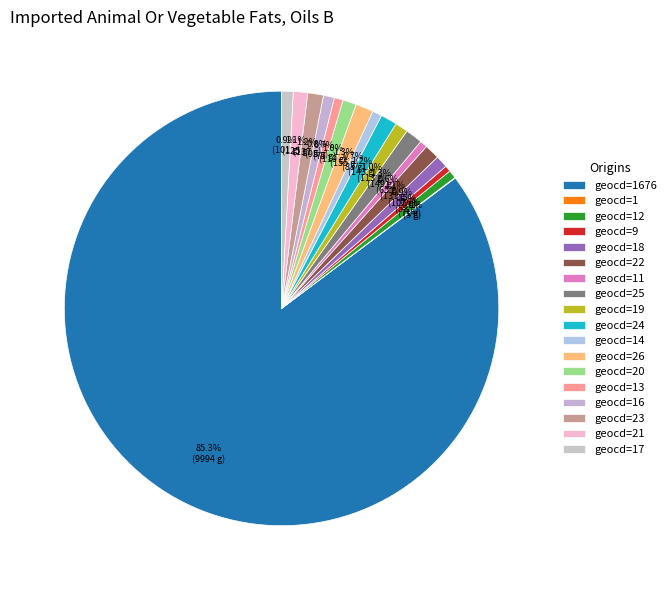

What is the majority slice?

1676